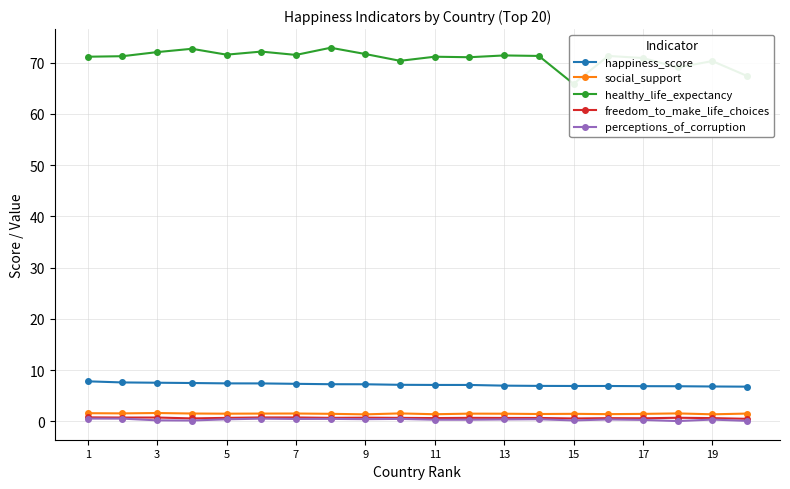

True or false: happiness_score and freedom_to_make_life_choices cross at least once.

False